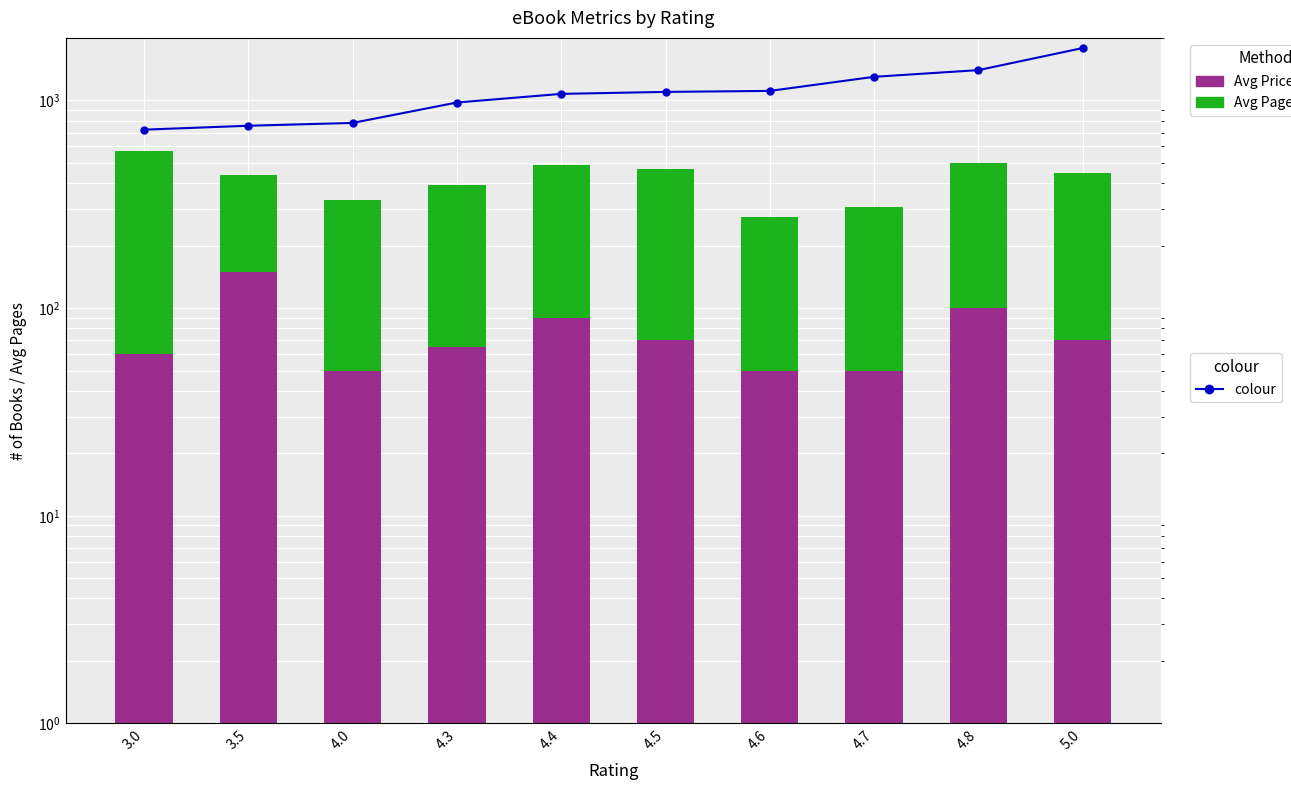

Is it true that Avg Price (×10) equals 99.9 at 4.8?

True